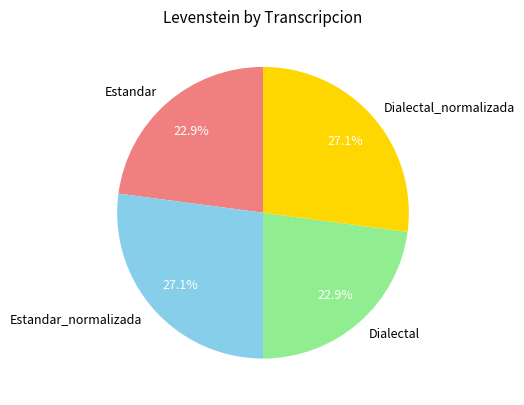

Approximately how many times larger is the value at Estandar_normalizada compared to Estandar?

1.2